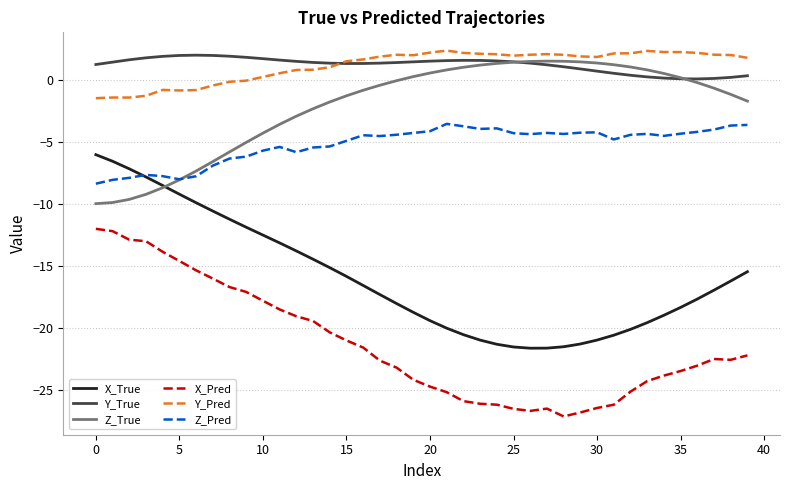

What is the maximum value shown in the chart?

2.4